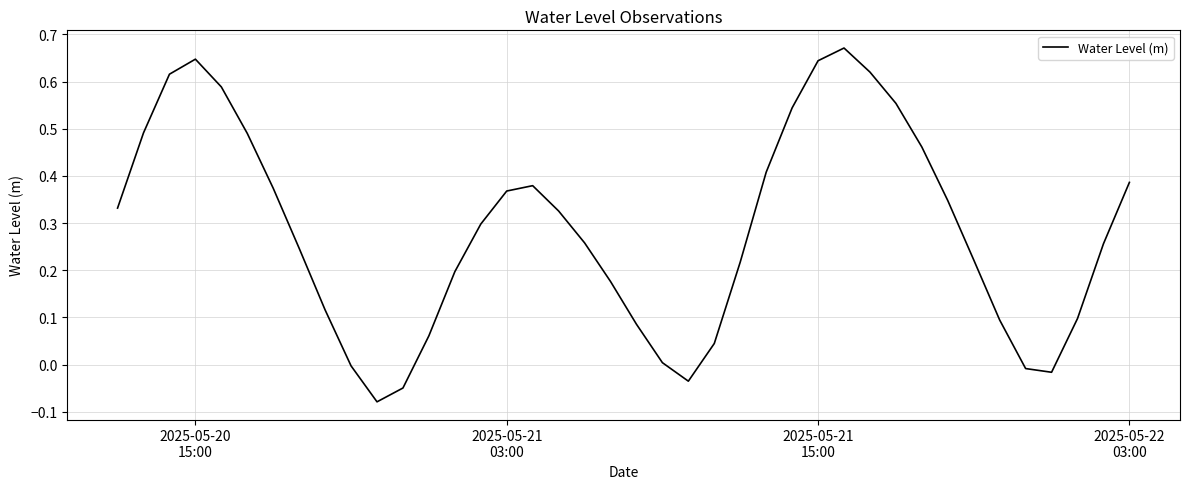

What is the difference between the maximum and minimum values?

0.8